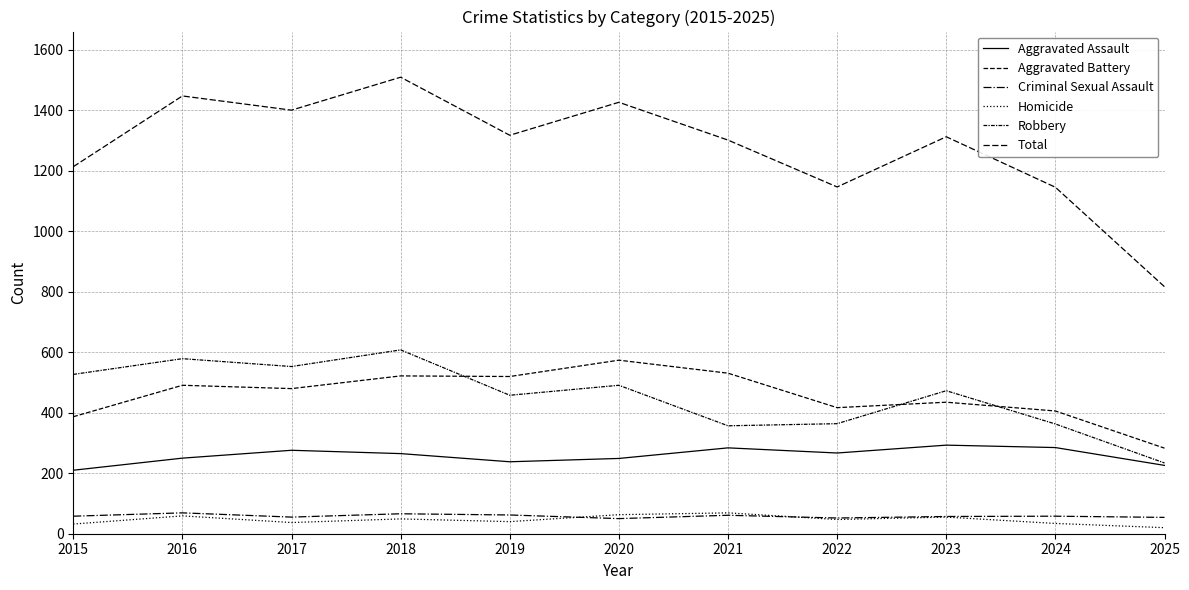

Where does the Aggravated Battery series first go above 480?

2016